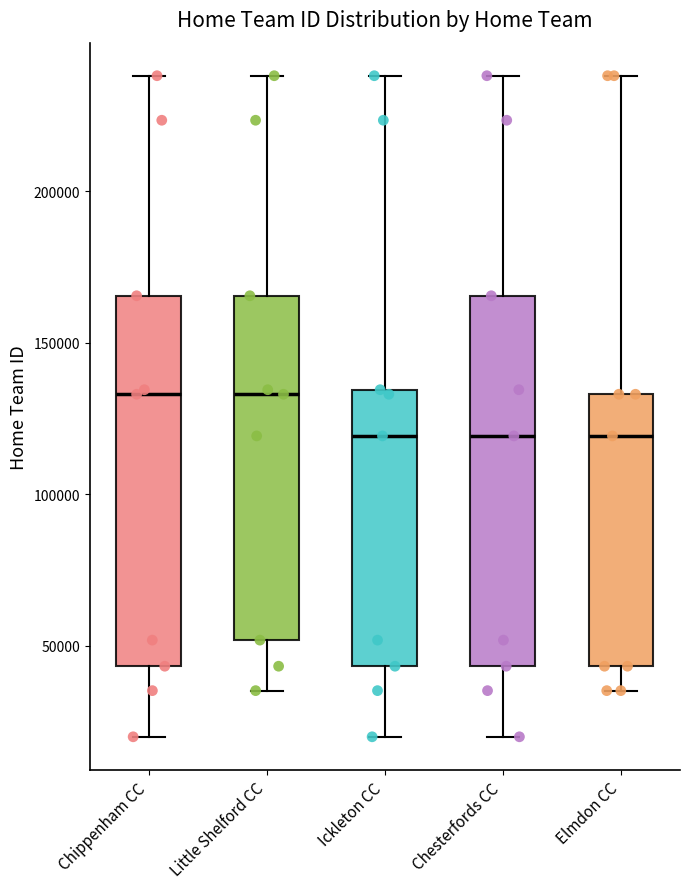

Reading left to right, read every box against the y-axis: the position of its median line, the range the box covers, and the ends of its whiskers. The values are not printed on the chart, so give them approximately, as read against the axis.

Chippenham CC: median 135000, box 45000 to 165000, whiskers 20000 to 240000
Little Shelford CC: median 135000, box 50000 to 165000, whiskers 35000 to 240000
Ickleton CC: median 120000, box 45000 to 135000, whiskers 20000 to 240000
Chesterfords CC: median 120000, box 45000 to 165000, whiskers 20000 to 240000
Elmdon CC: median 120000, box 45000 to 135000, whiskers 35000 to 240000